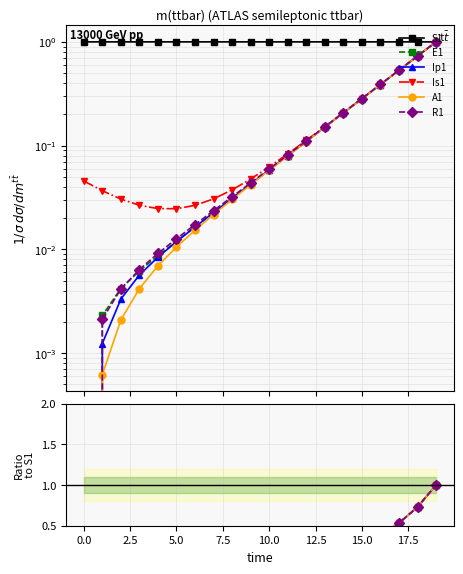

How many series are shown in this chart?

6